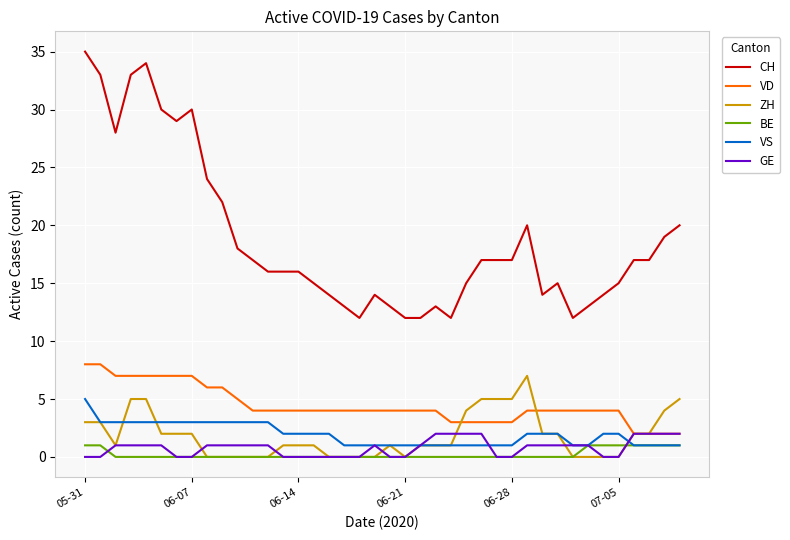

What is the maximum value shown in the chart?

35